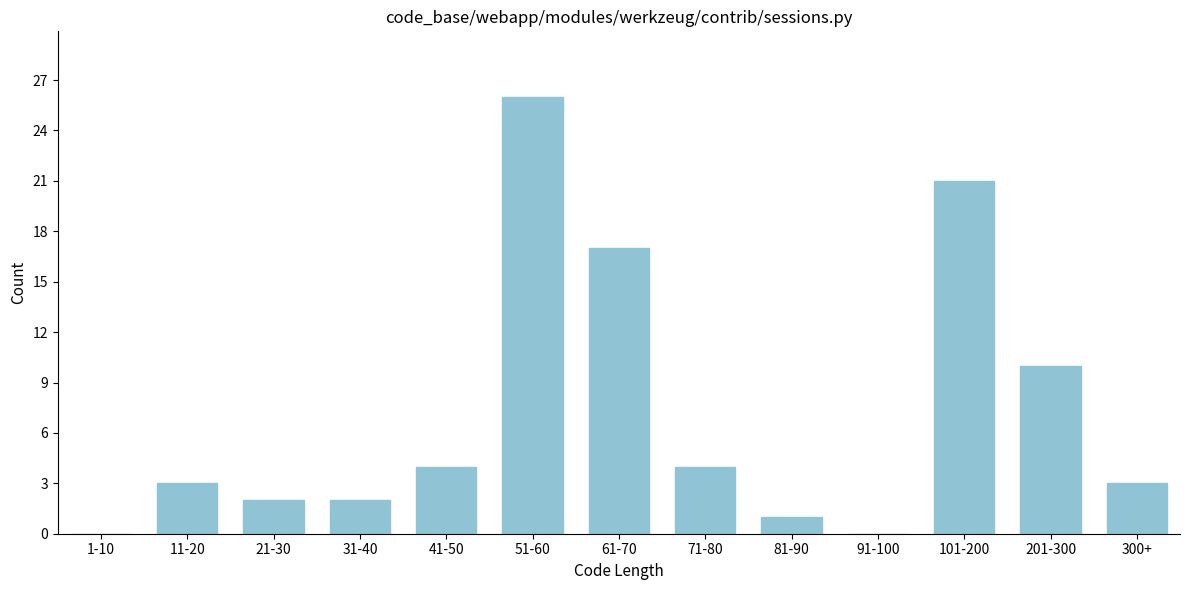

Reading right to left, list all the values displayed in this chart.

300+=3	201-300=10	101-200=21	91-100=0	81-90=1	71-80=4	61-70=17	51-60=26	41-50=4	31-40=2	21-30=2	11-20=3	1-10=0